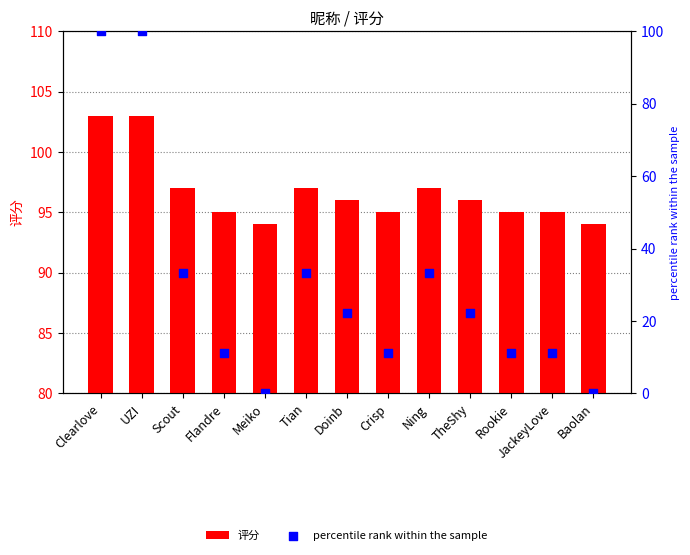

At how many categories does at least one series exceed 2?

13